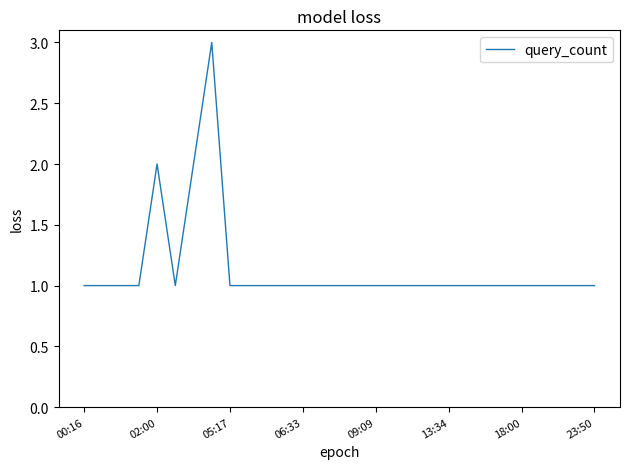

What is the maximum value shown in the chart?

3